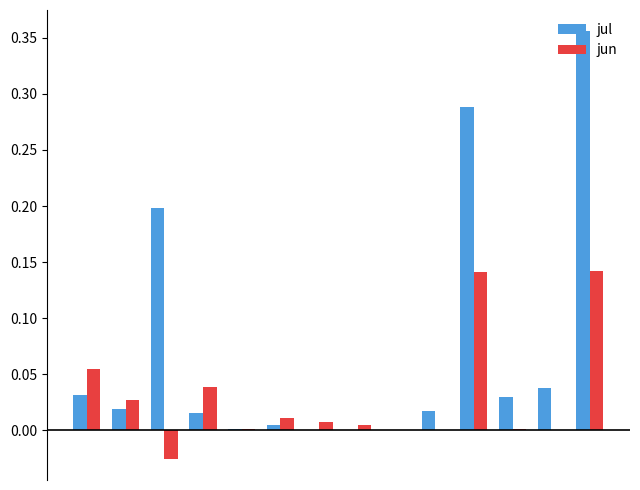

What is the sum of all jul values?

1.0